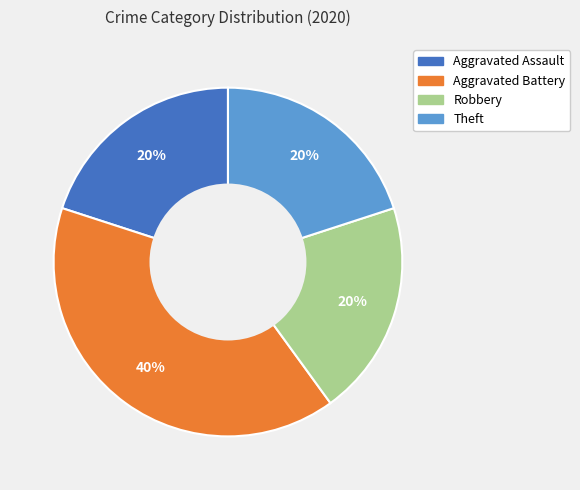

Is it true that Theft is 27% of the pie?

False